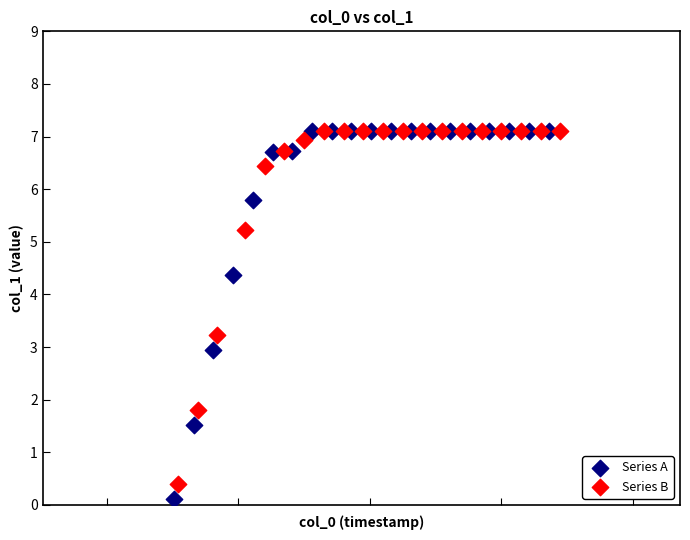

Which series reaches the minimum Y coordinate?

Series A